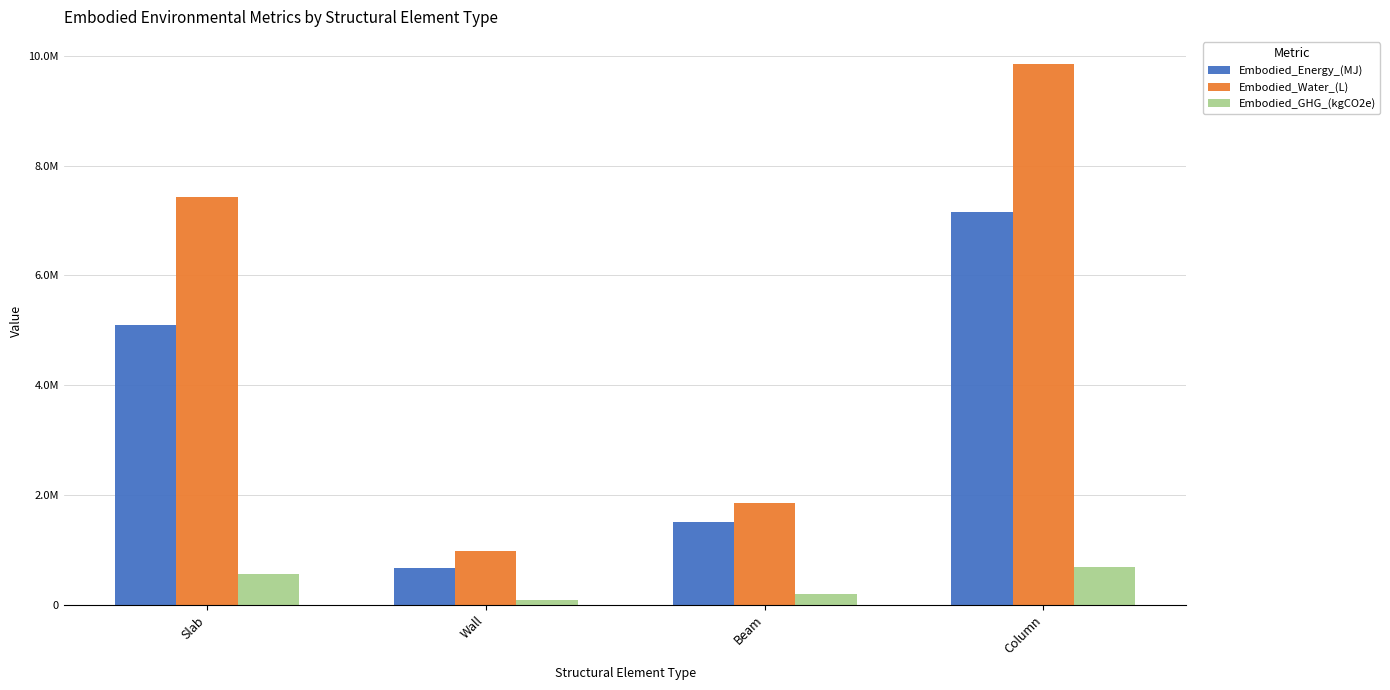

True or false: Embodied_Energy_(MJ) has a value of 521205.6 at Beam.

False